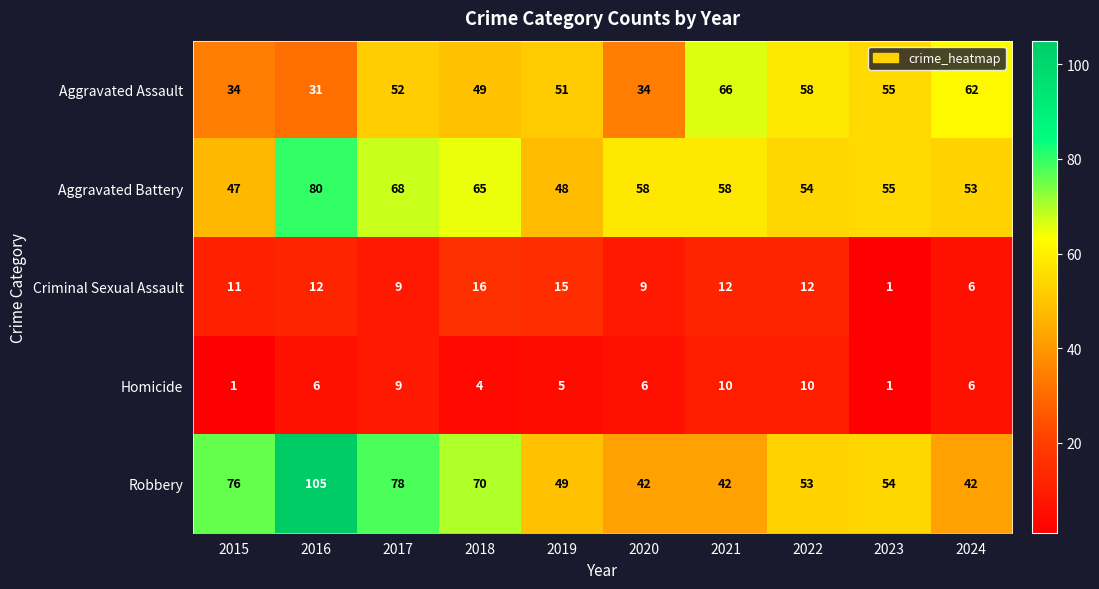

Which category has the lowest value in the Aggravated Assault series?

2016